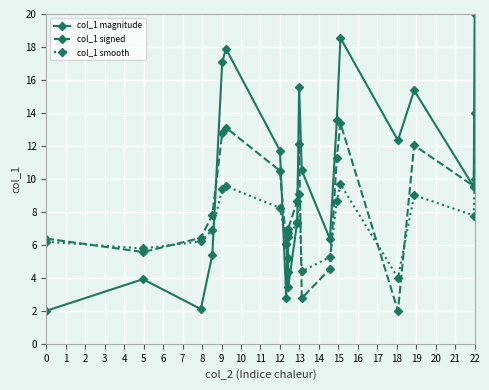

True or false: col_1 signed has more than 0 interior local peaks.

True